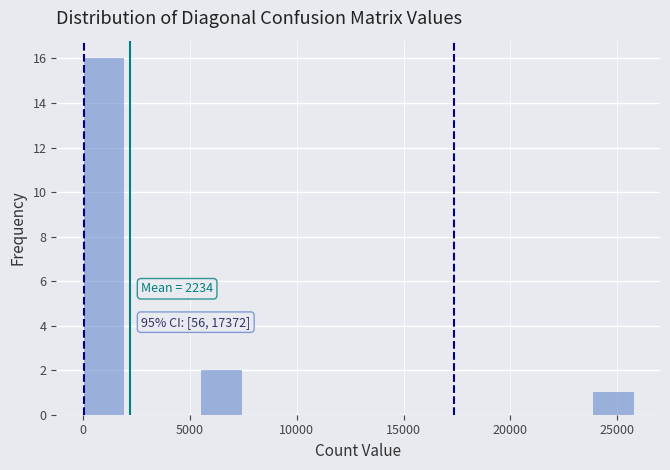

Read against the x-axis, roughly where is the centre of the tallest bar?

1000